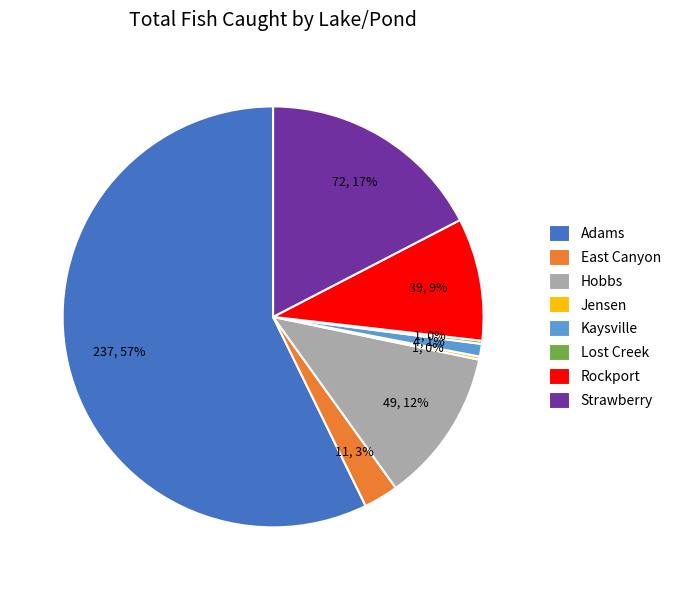

Is there a majority slice in this chart?

Yes